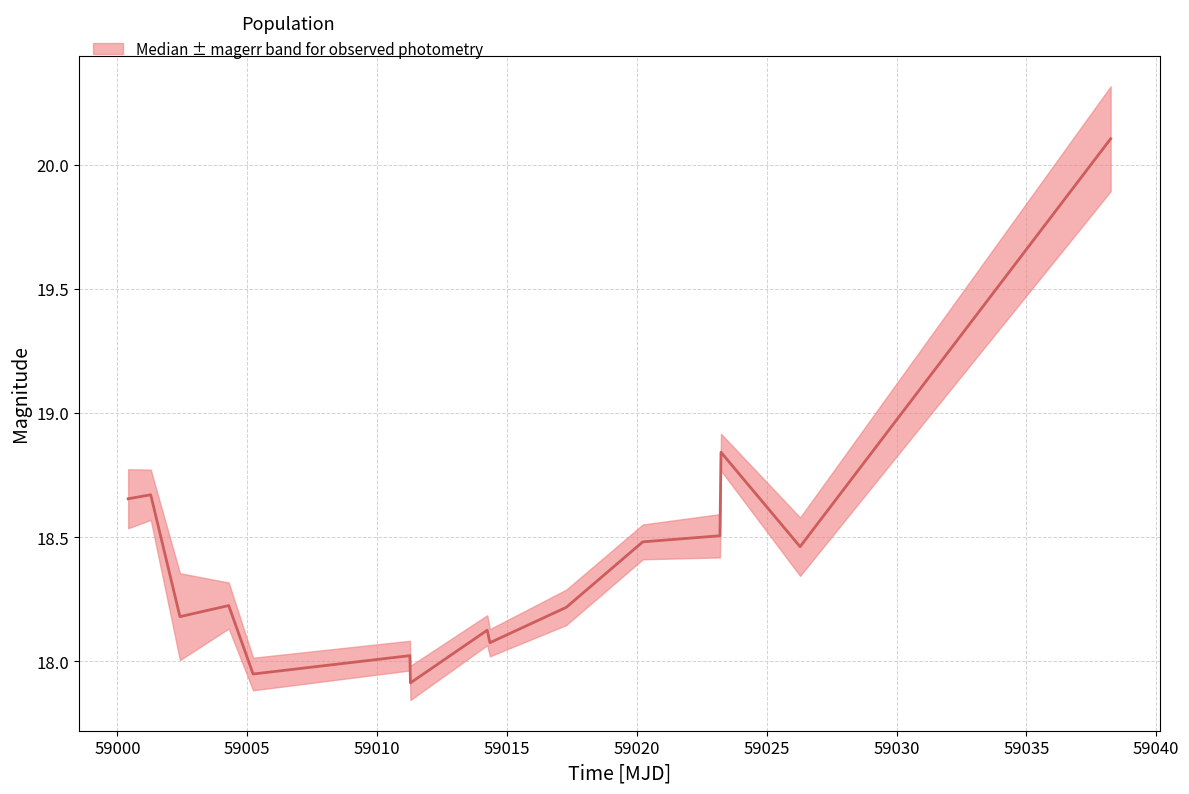

How many data points are above 18?

13